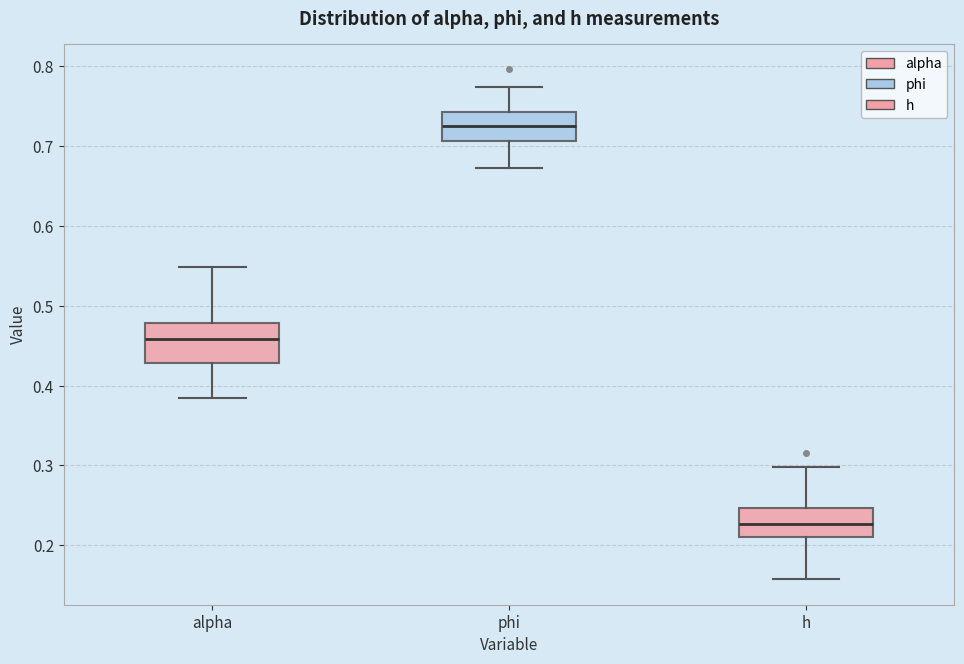

Reading left to right, transcribe this box plot: for each box, give where its median line is, the range the box spans, and where its two whiskers end, as read against the y-axis. The values are not printed on the chart, so give them approximately, as read against the axis.

alpha: median 0.46, box 0.43 to 0.48, whiskers 0.38 to 0.55
phi: median 0.72, box 0.71 to 0.74, whiskers 0.67 to 0.77
h: median 0.23, box 0.21 to 0.25, whiskers 0.16 to 0.30